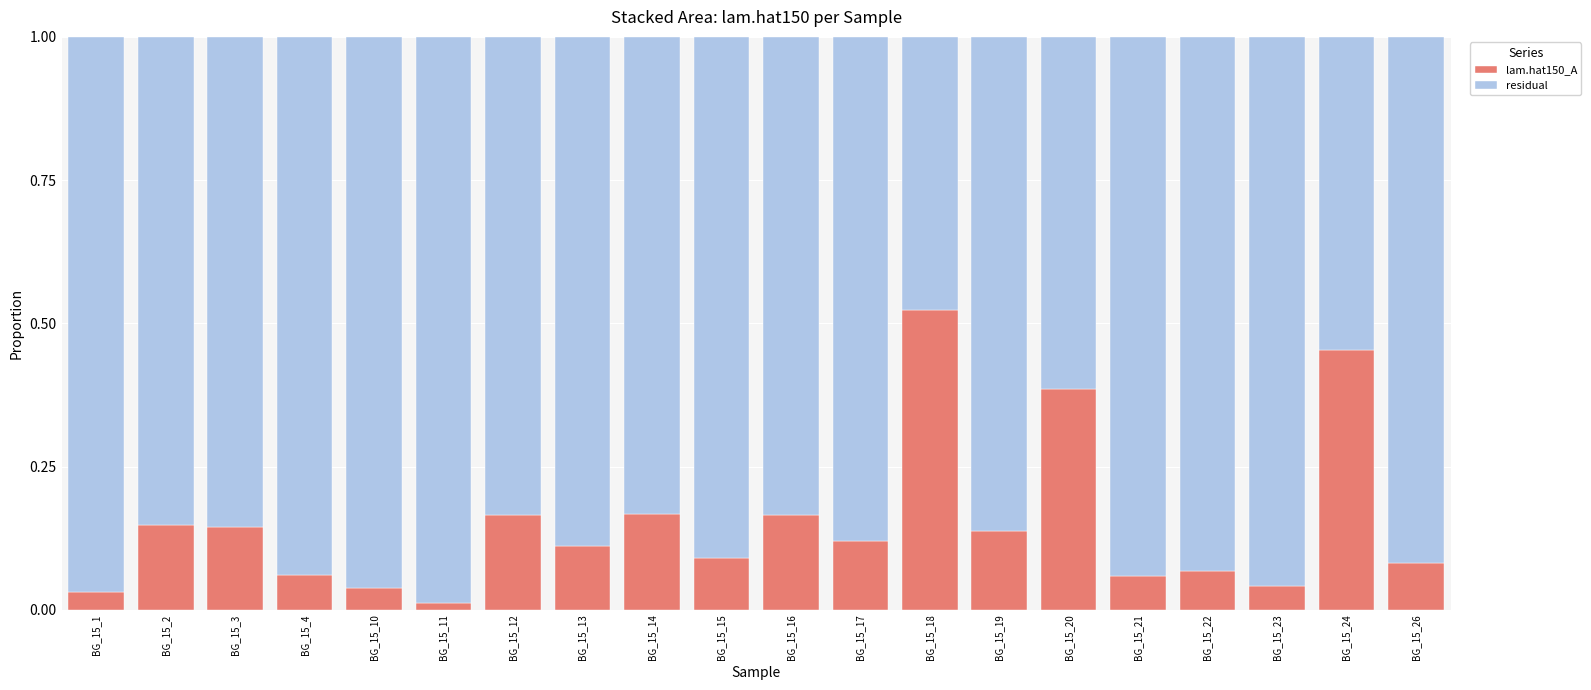

The value of lam.hat150_A at BG_15_13 is 0.2. True or false?

False